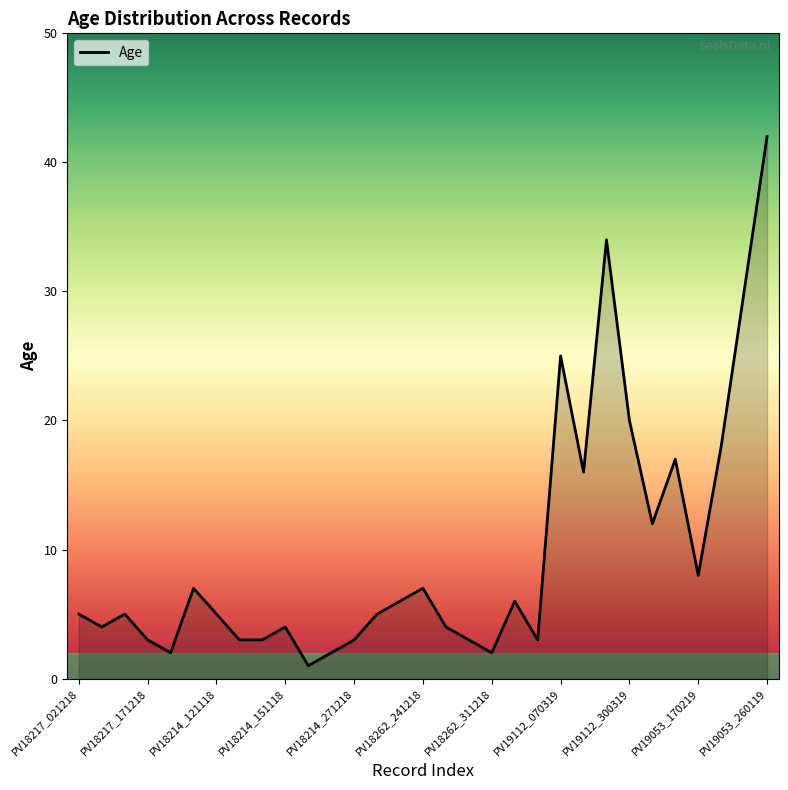

What is the sum of all values?

305